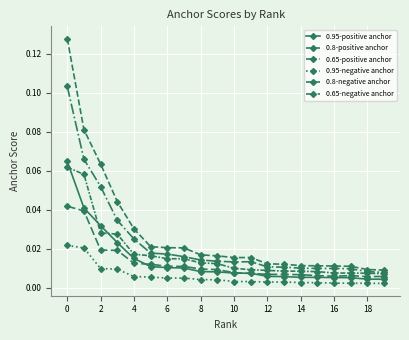

Count the number of categories in the chart.

20